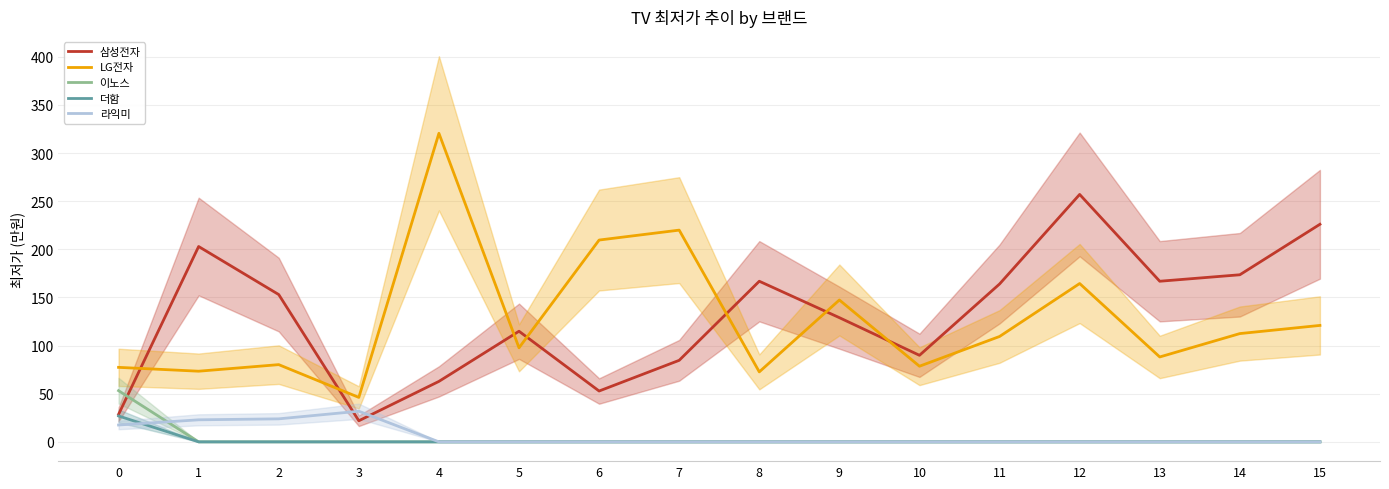

What is the spread (max minus min) of values at 4?

320.5